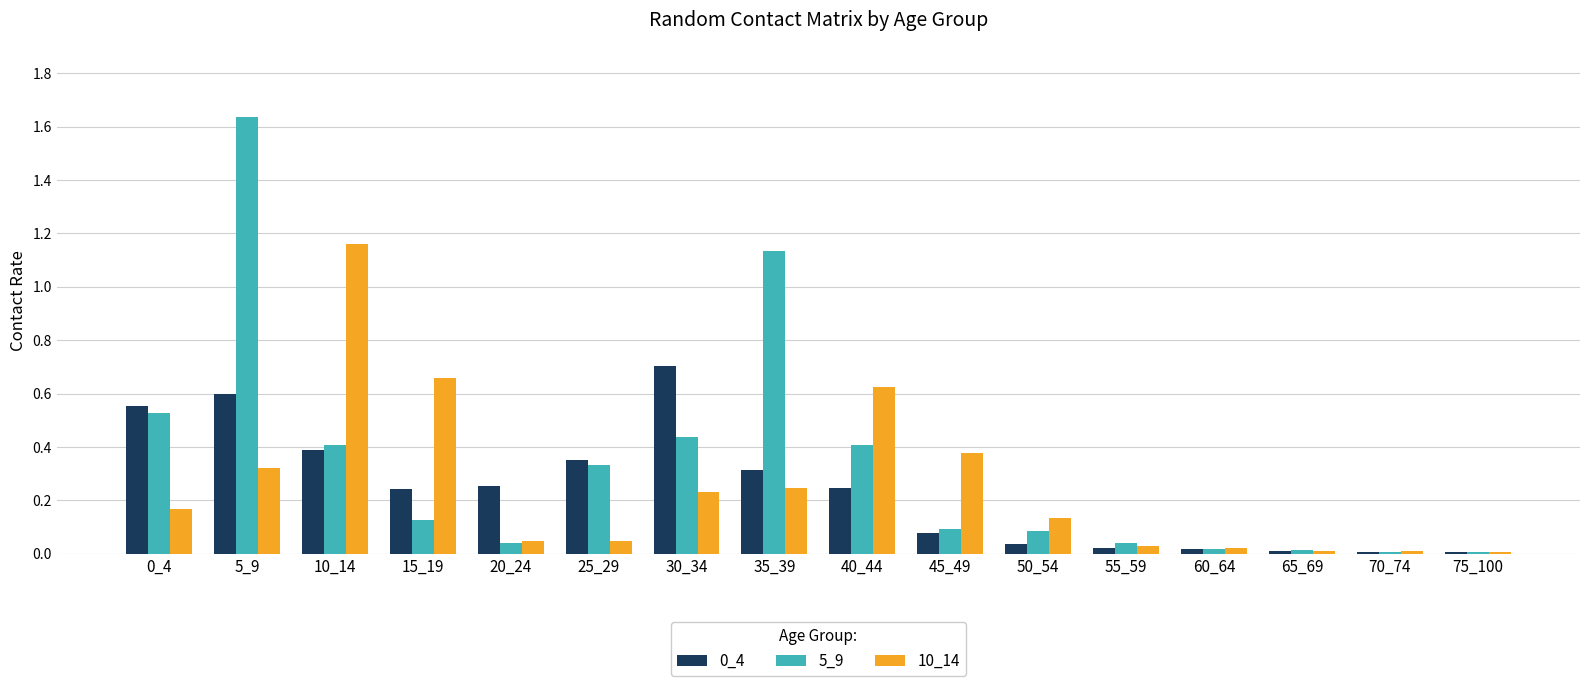

Which series has the largest range (max minus min)?

5_9